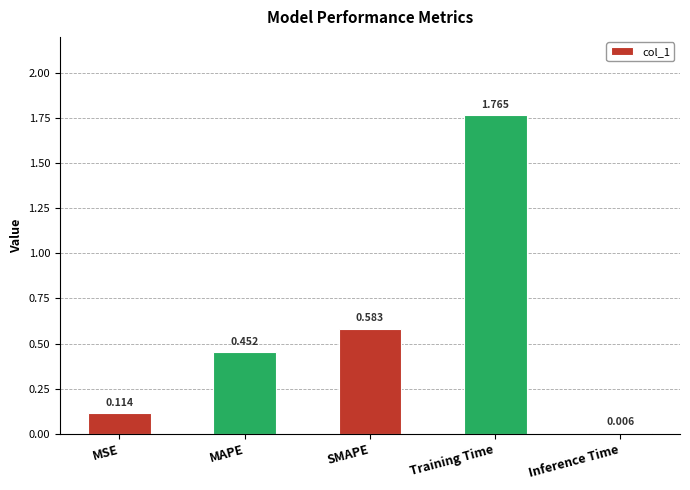

Count the number of data series in this chart.

1